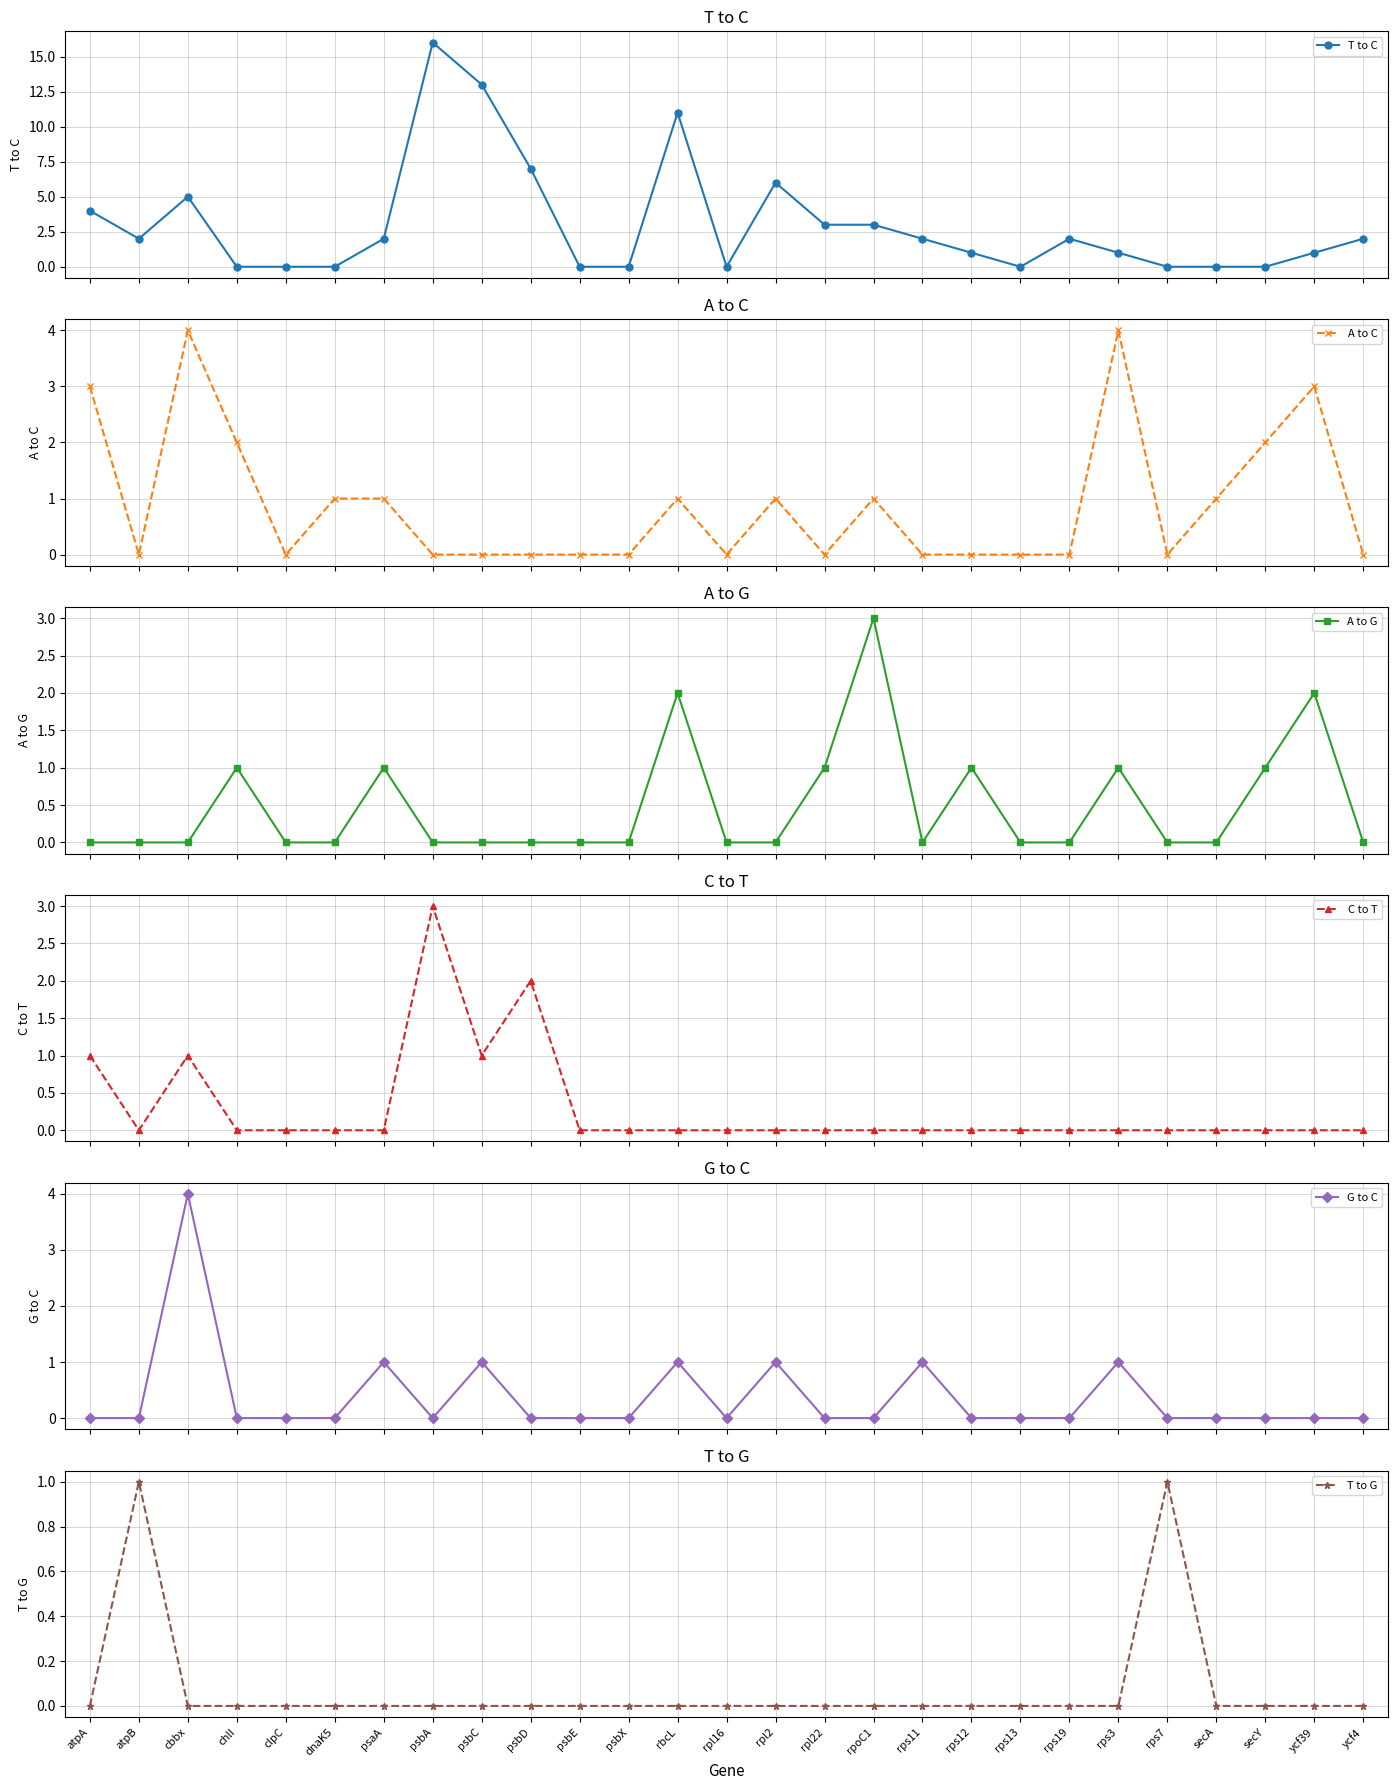

What are all the series names shown in the legend?

T to C, A to C, A to G, C to T, G to C, T to G